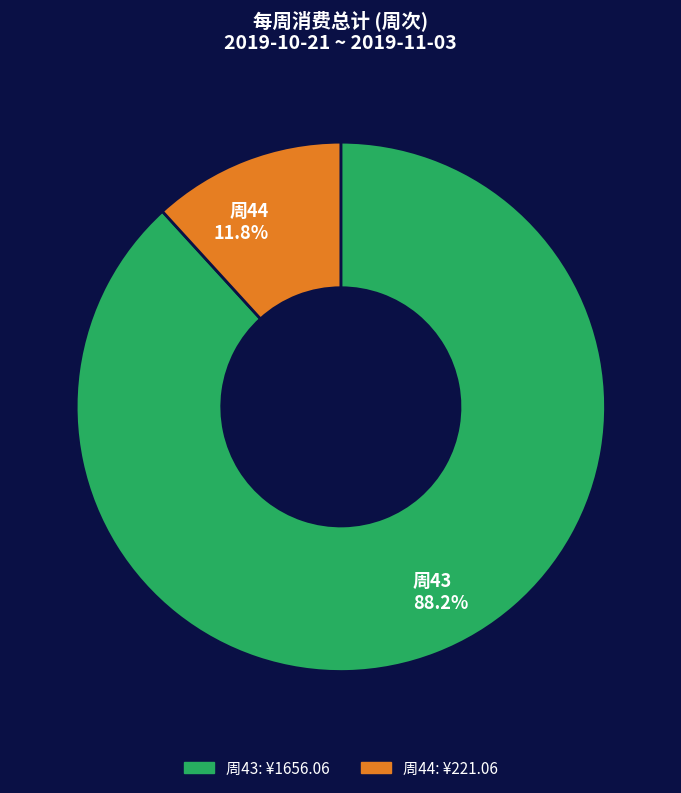

Which has a higher value, 周44 or 周43?

周43